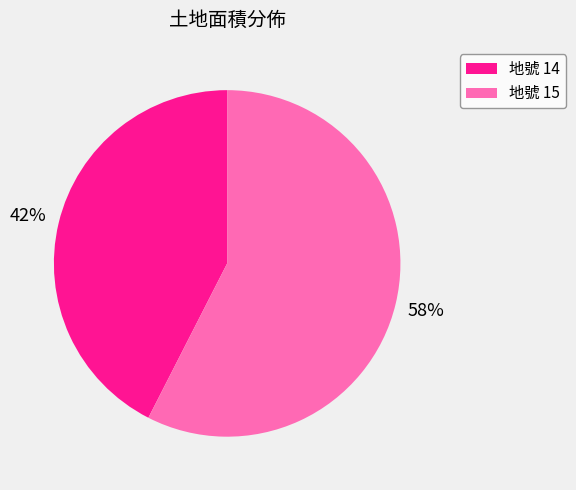

To the nearest percent, what is the average slice percentage?

50%